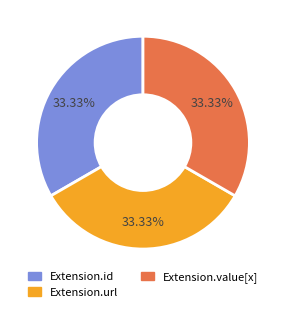

What percentage is the Extension.url slice, to the nearest percent?

33%